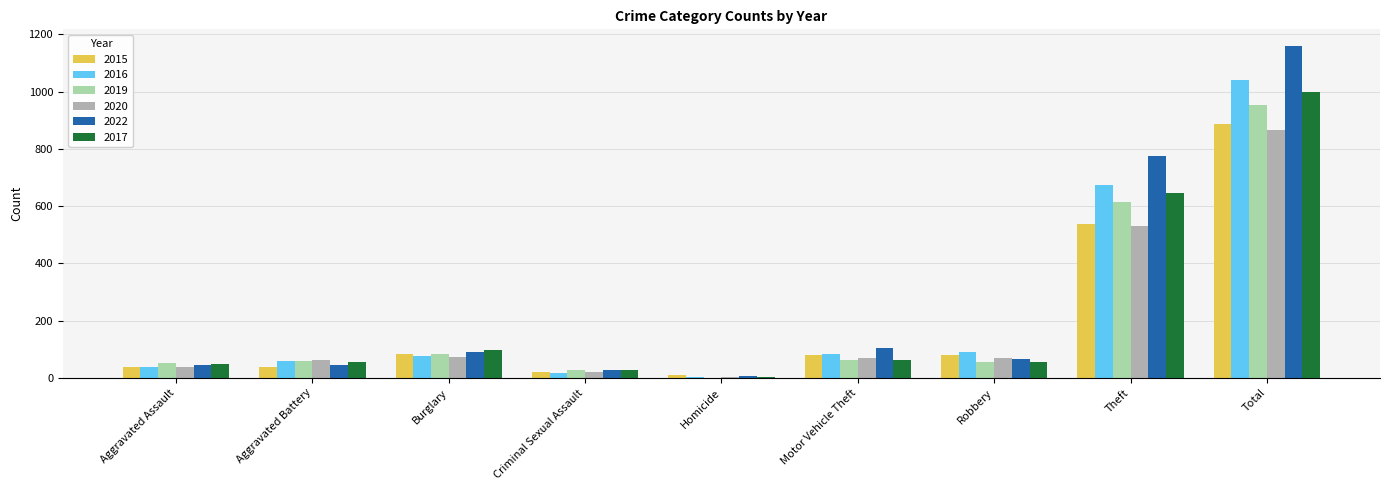

Which series has the largest range (max minus min)?

2022